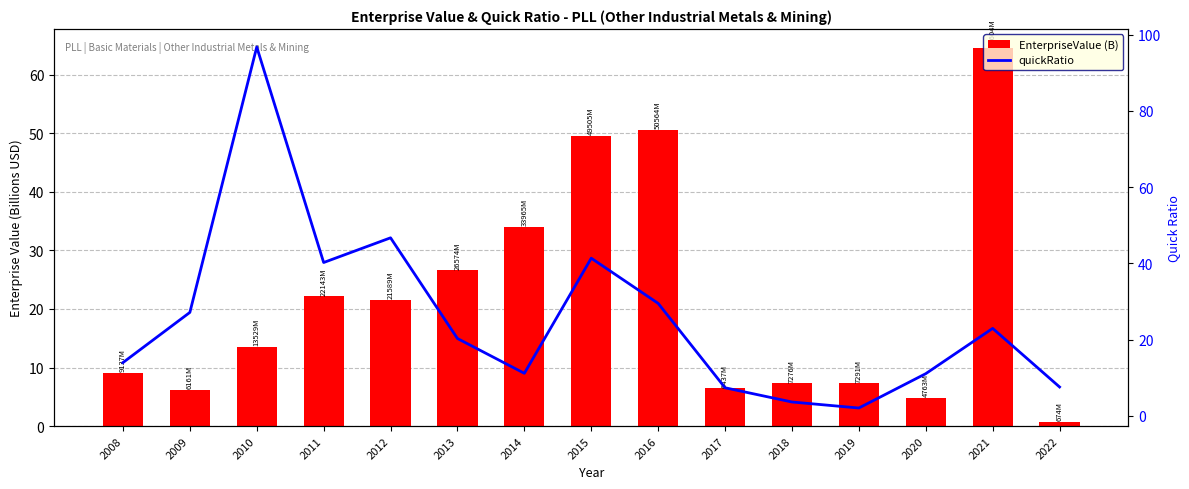

Are the bars grouped side by side (vs. stacked)?

Yes